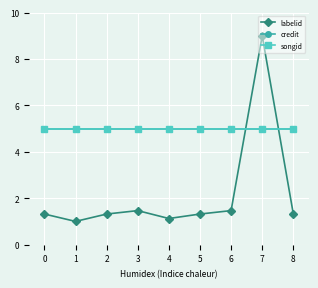

True or false: credit has a value of 8.6 at 1.

False